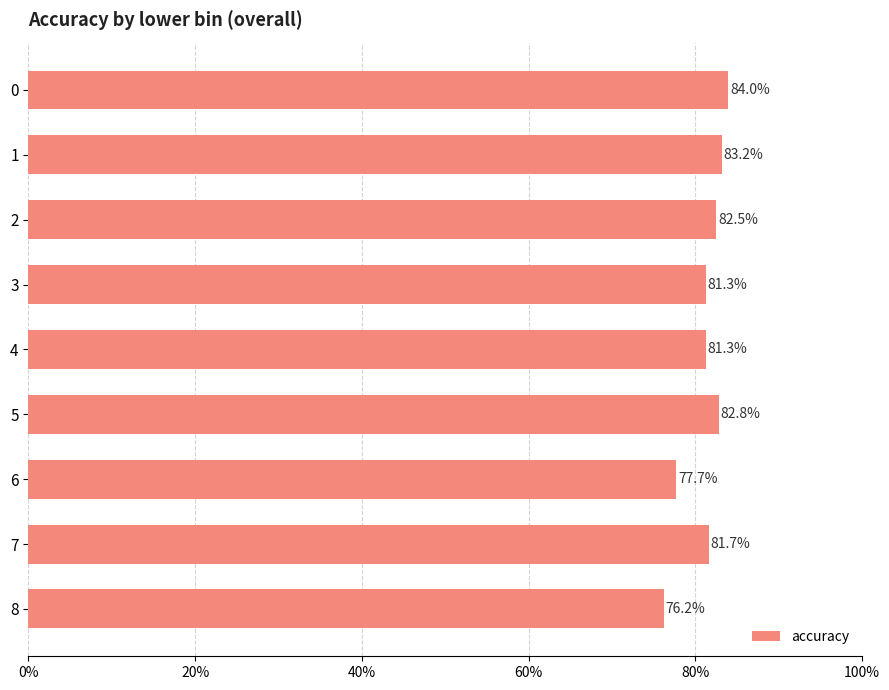

Are the bars horizontal?

Yes